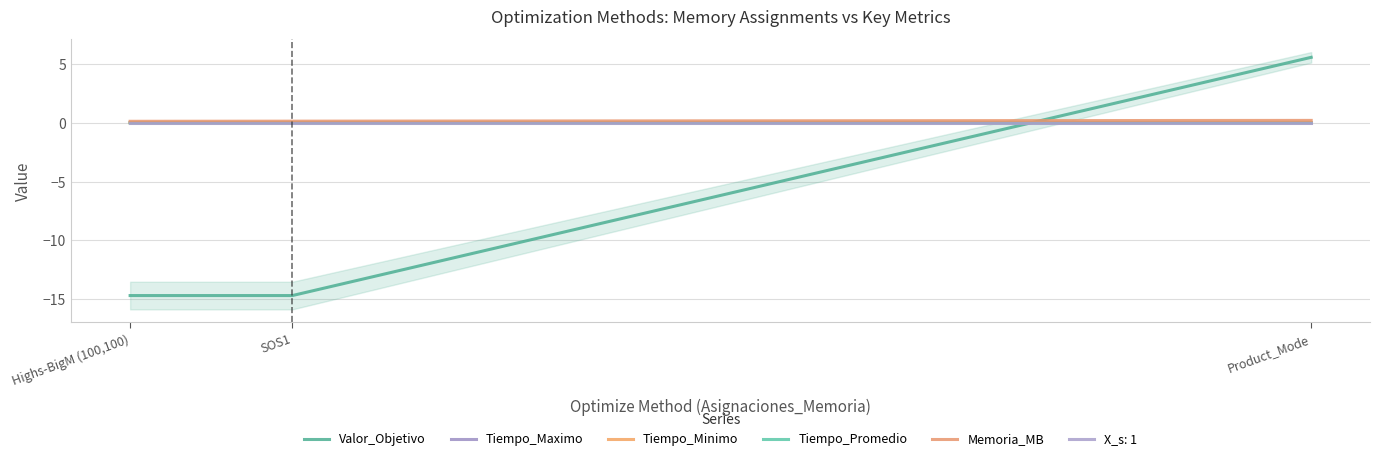

Which category has the highest value in the Tiempo_Maximo series?

Highs-BigM (100,100)